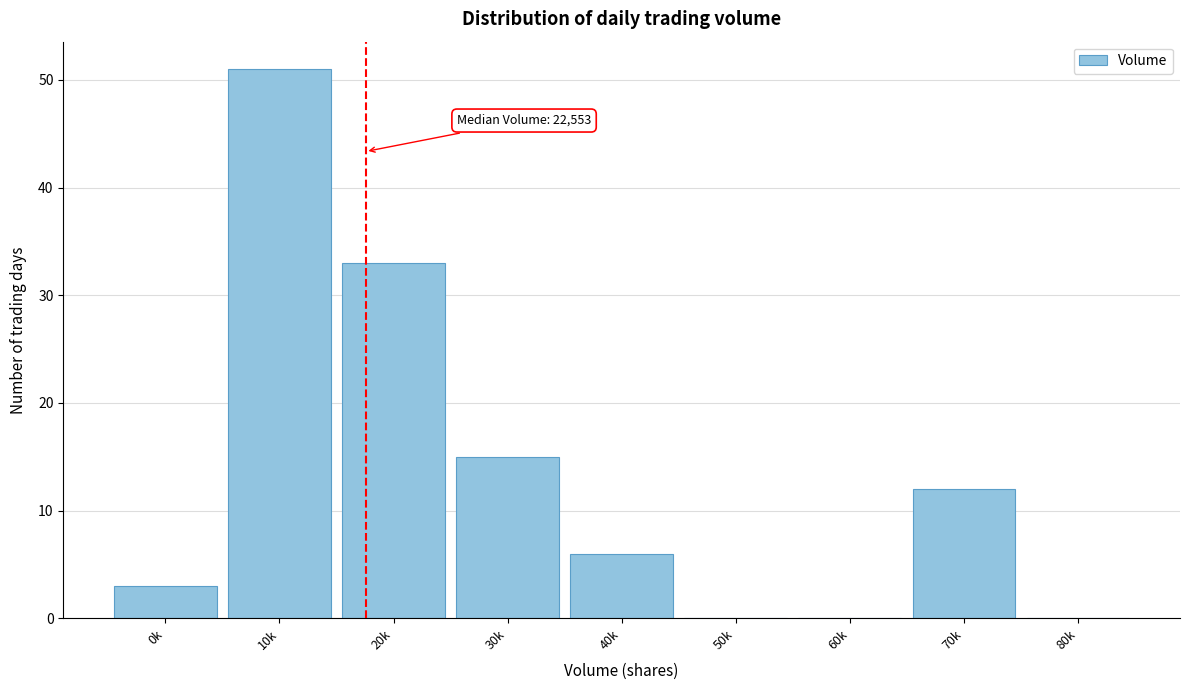

Reading left to right, transcribe all the data shown in this chart.

0k=3	10k=51	20k=33	30k=15	40k=6	50k=0	60k=0	70k=12	80k=0